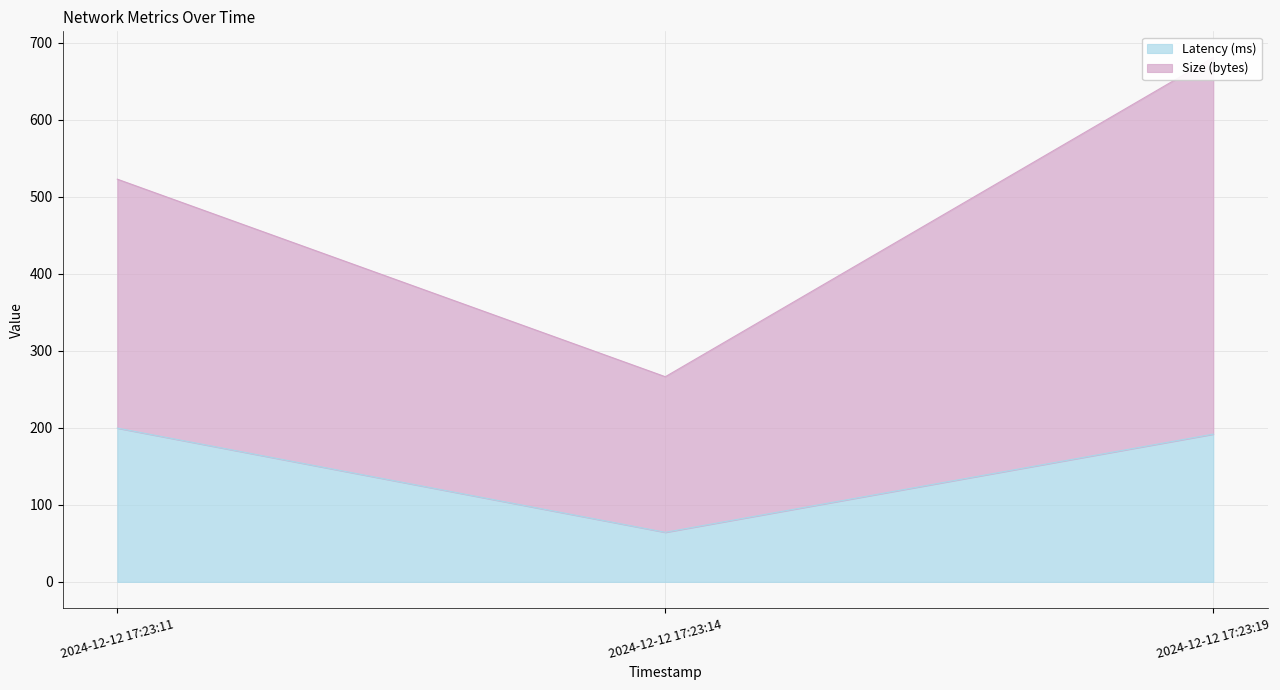

The chart shows a value of 64.4 at 2024-12-12 17:23:14. True or false?

True